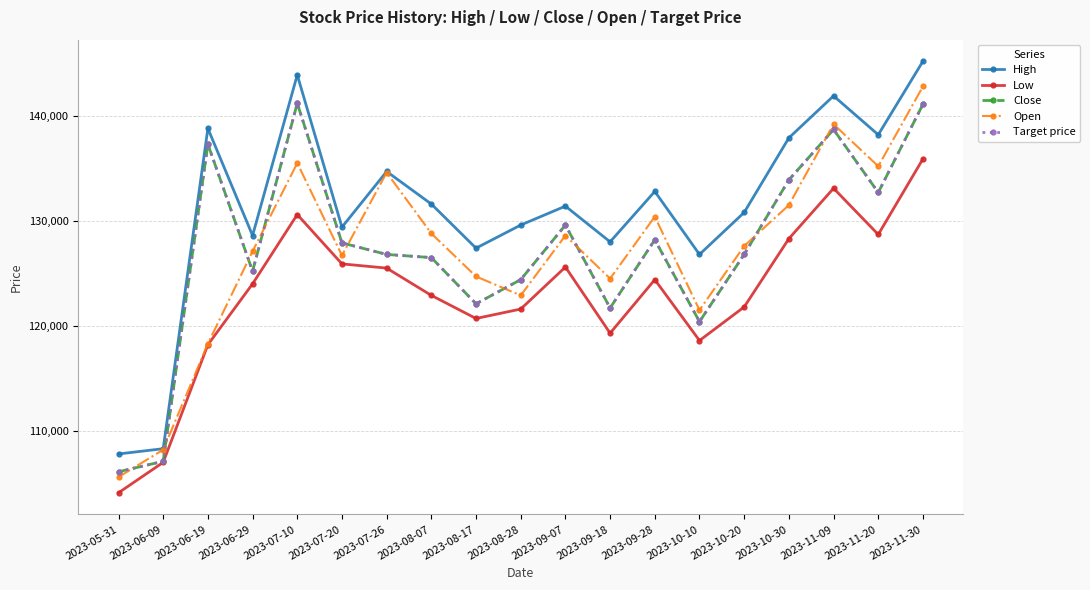

What is the lowest value of the High series?

107800